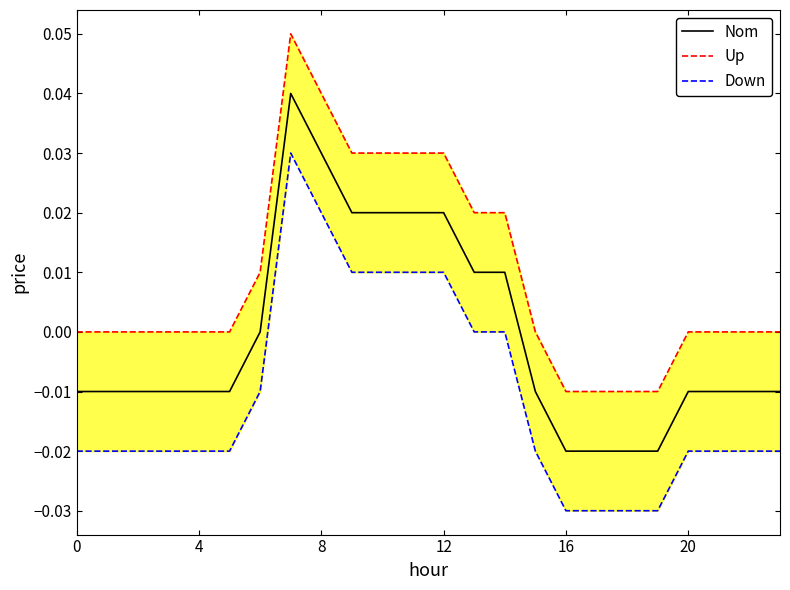

What is the difference between the maximum and second lowest values in the Down series?

0.1